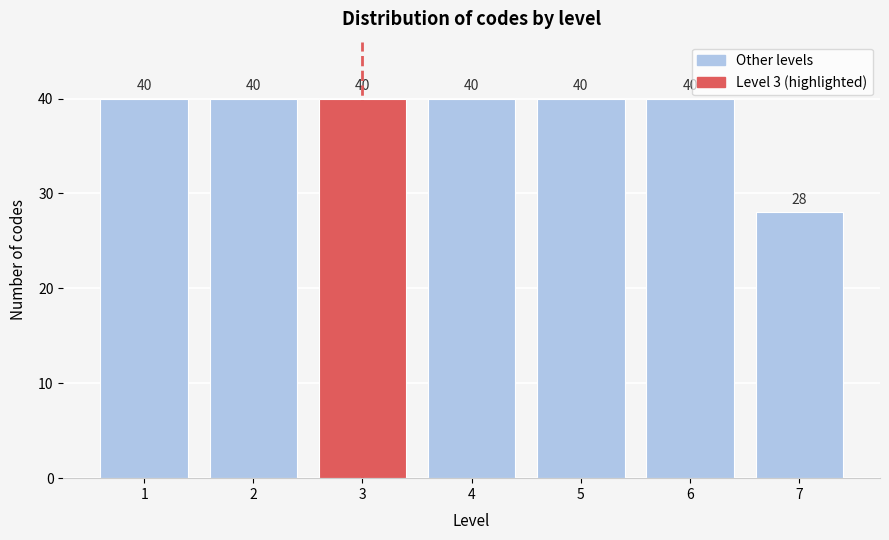

Reading left to right, list all the values displayed in this chart.

40	40	40	40	40	40	28